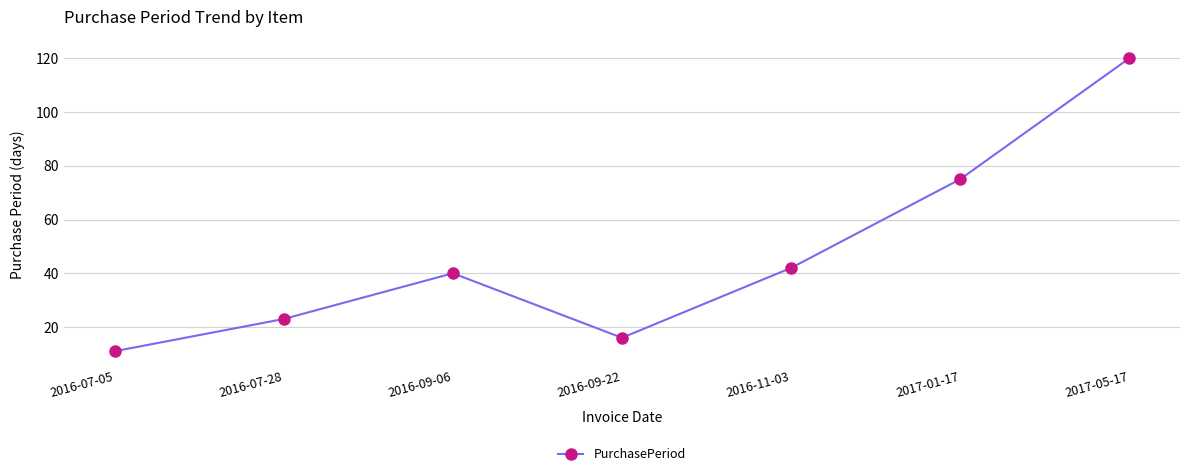

List the labels in order of value, smallest first.

2016-07-05, 2016-09-22, 2016-07-28, 2016-09-06, 2016-11-03, 2017-01-17, 2017-05-17